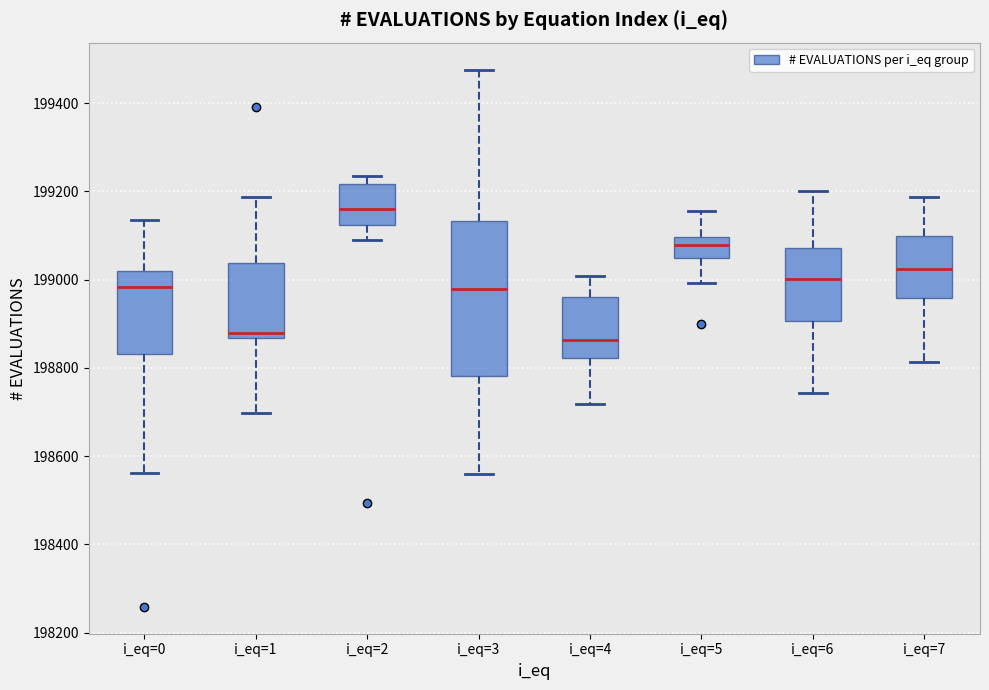

Which box is the tallest, from its lower edge to its upper edge?

i_eq=3